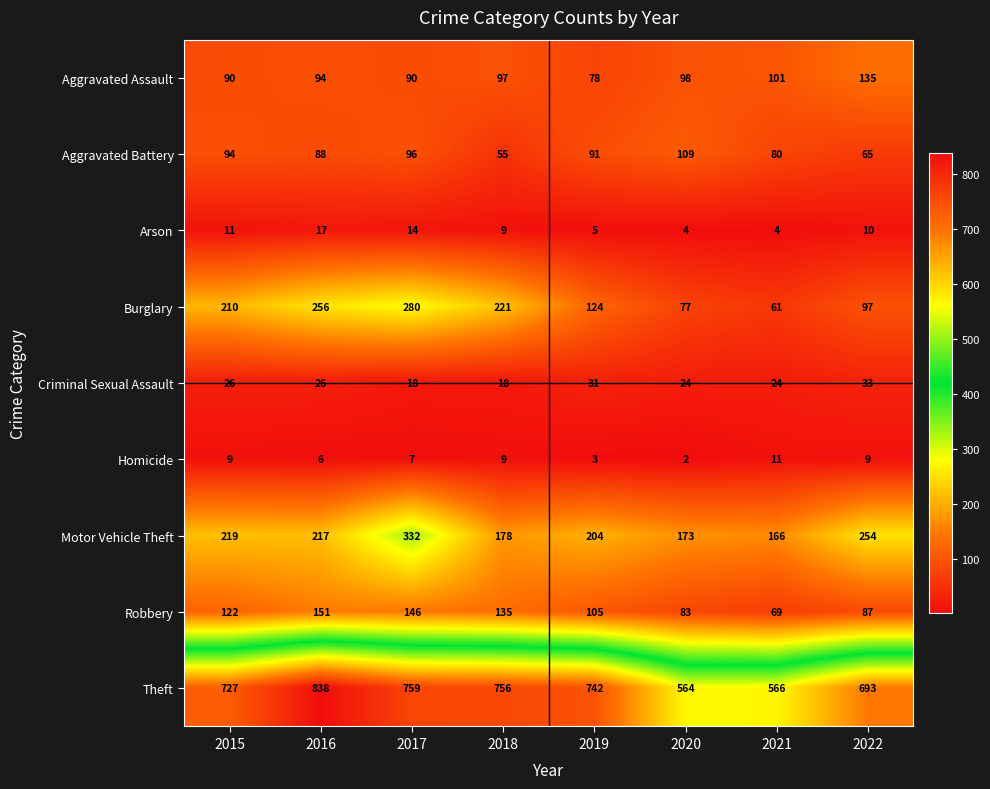

What is the approximate value of Burglary at 2016?

256